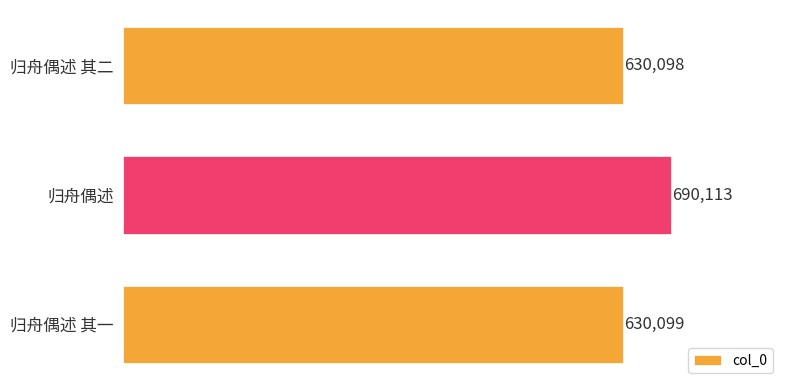

What is the average value?

650103